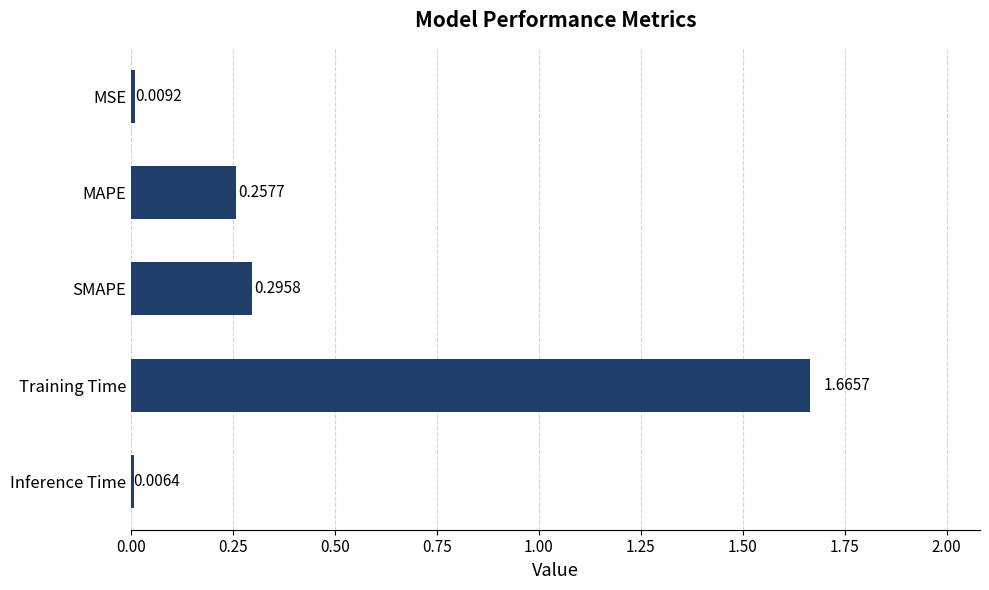

What is the average value?

0.4